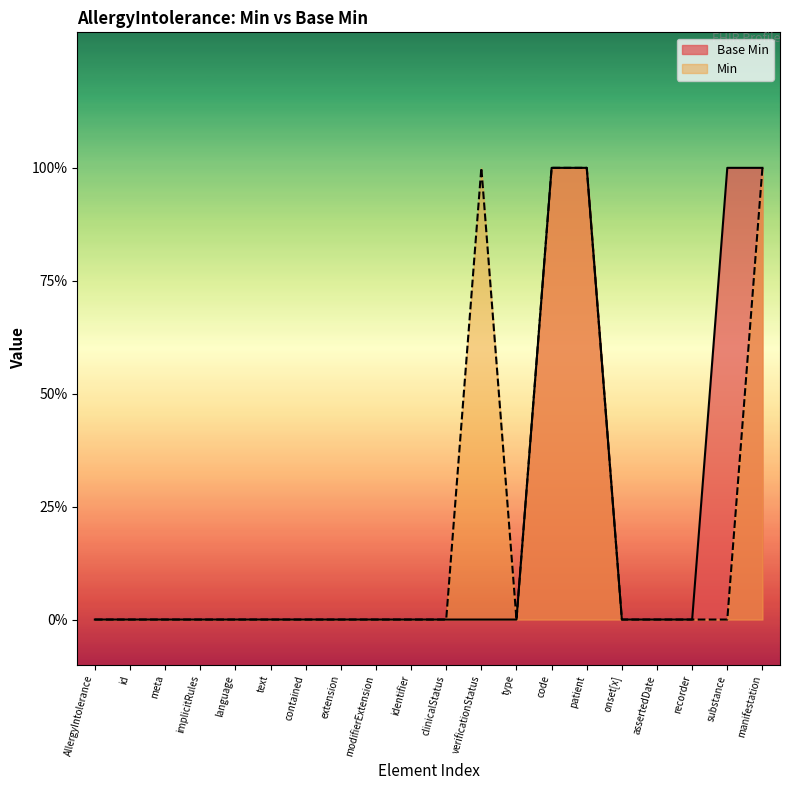

What is the sum of all values?

4